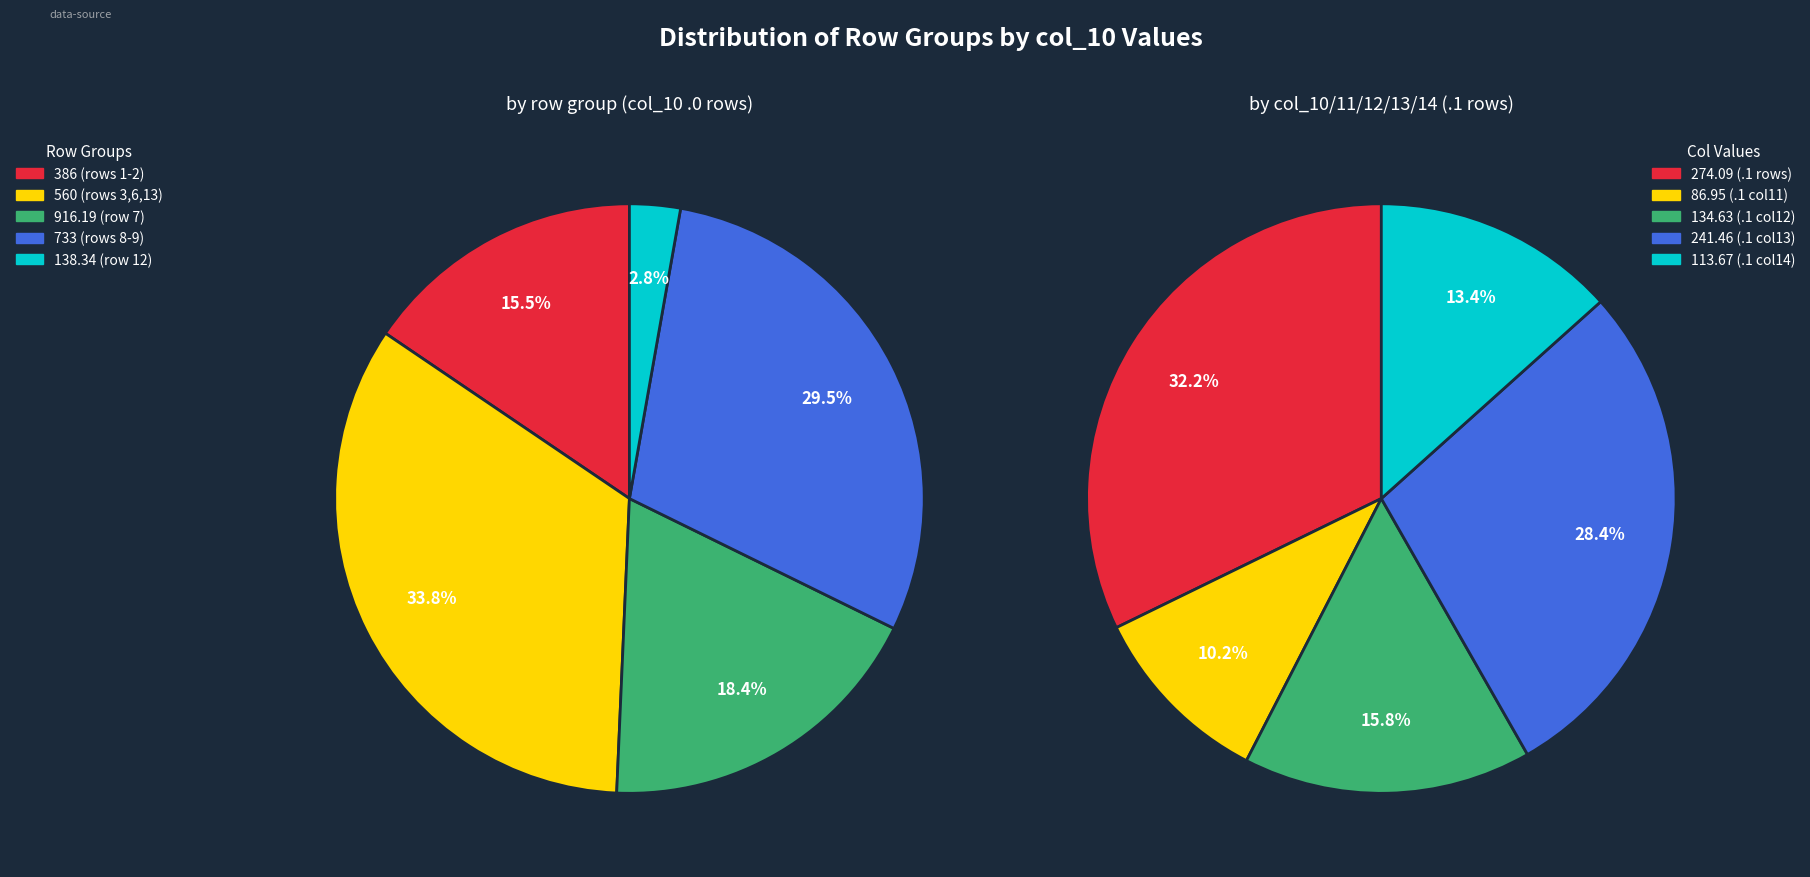

To the nearest percent, what is the difference between the 0.1 and 1.0 slice percentages?

20%